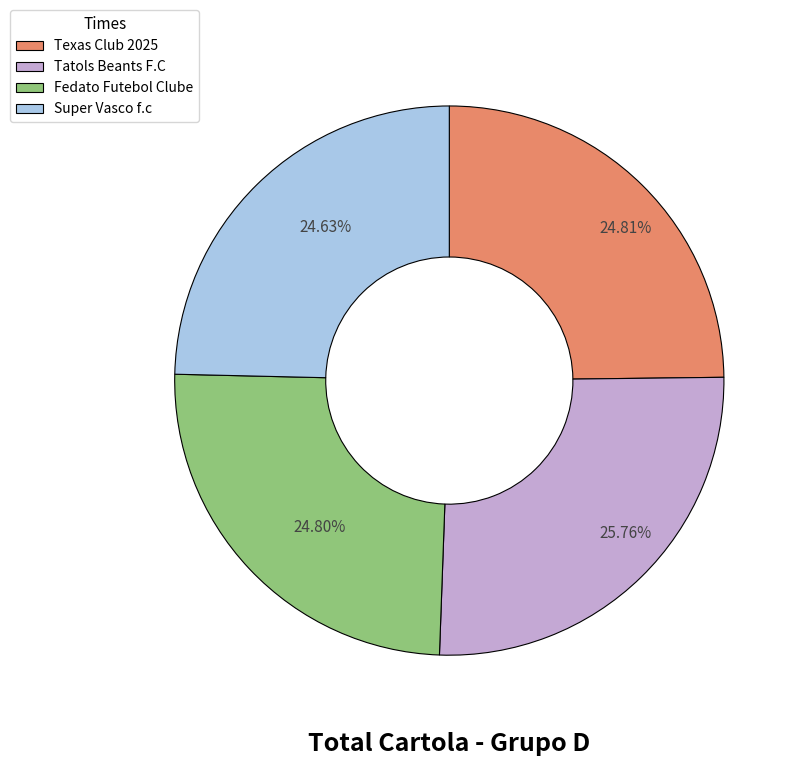

To the nearest percent, what percentage of the pie is Texas Club 2025?

25%